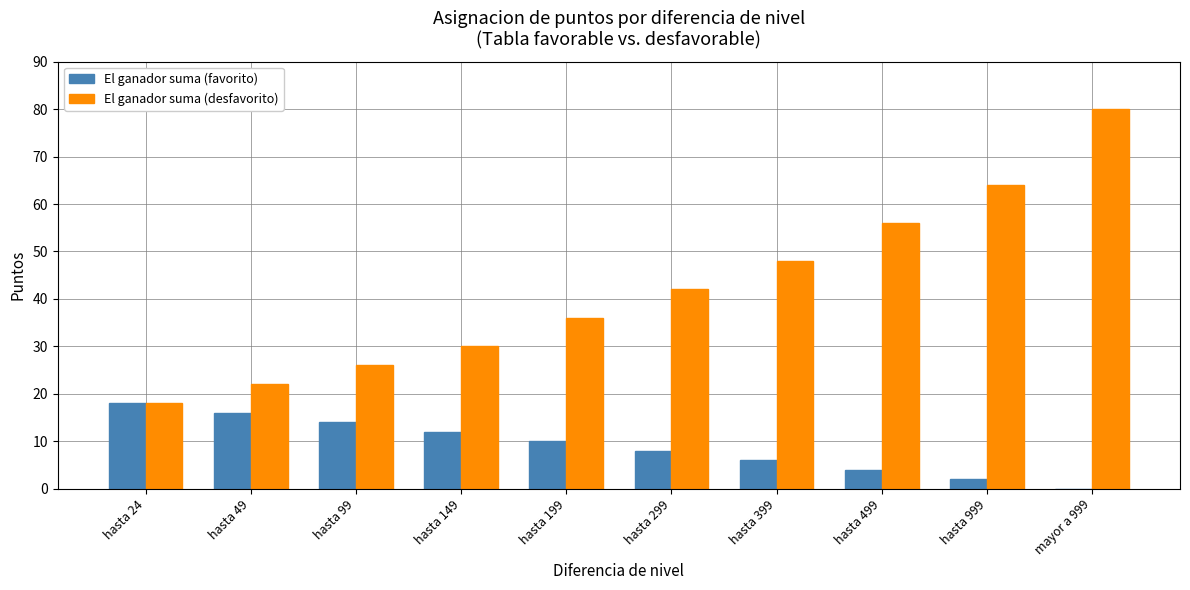

Is it true that El ganador suma (favorito) equals 25 at hasta 99?

False